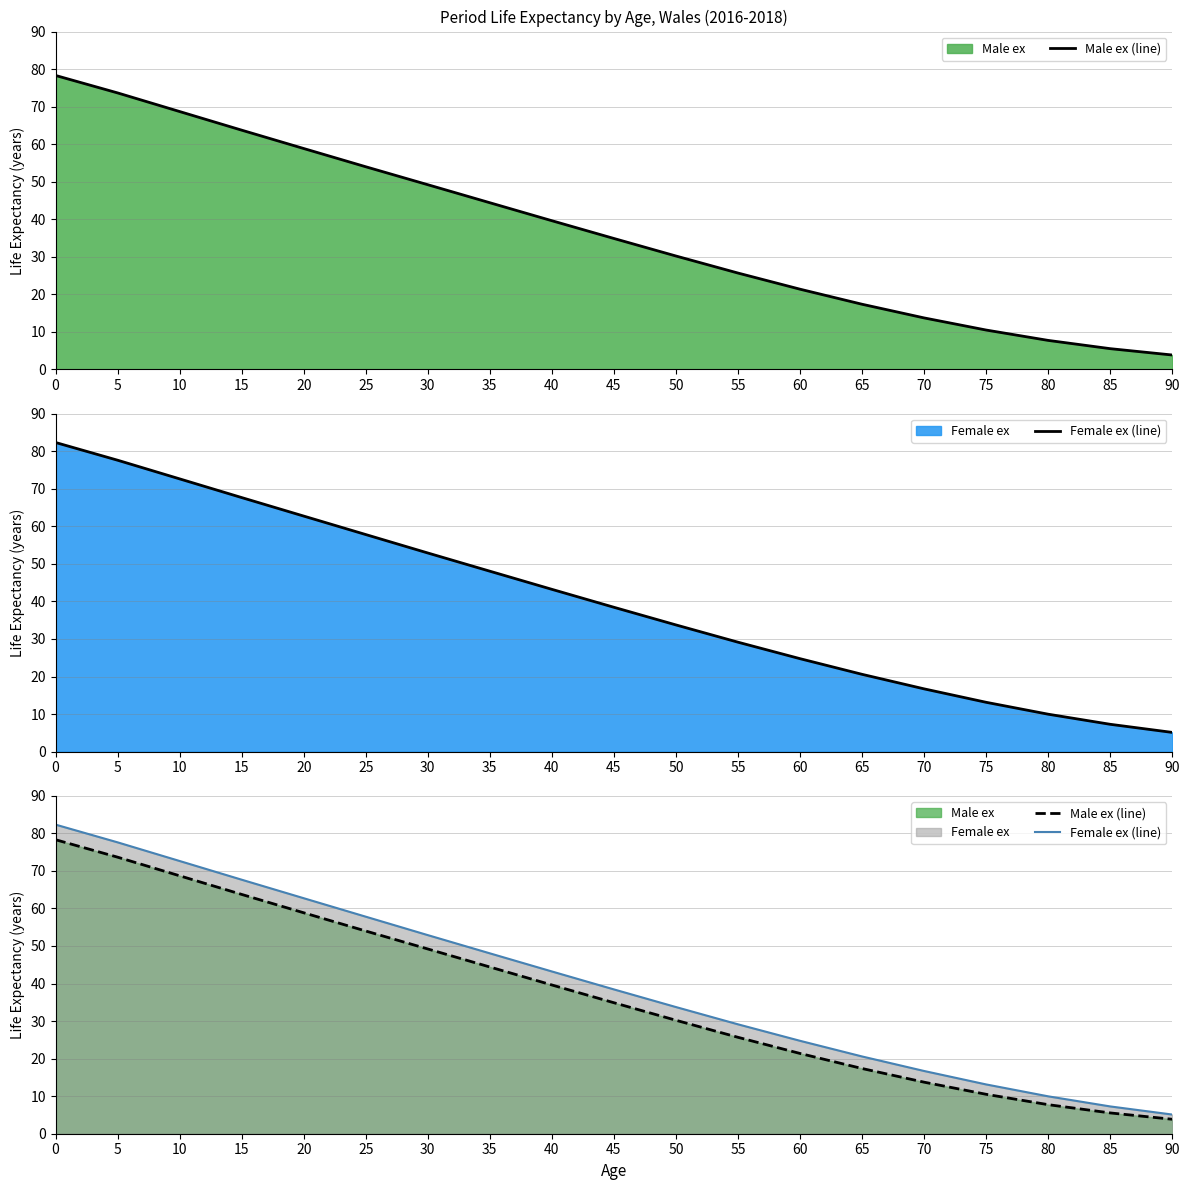

Reading right to left, what are all the values shown in this chart?

Male ex (line): 90=3.9	85=5.5	80=7.7	75=10.5	70=13.7	65=17.4	60=21.4	55=25.7	50=30.2	45=34.9	40=39.6	35=44.4	30=49.2	25=54.0	20=58.9	15=63.7	10=68.7	5=73.7	0=78.3
Female ex (line): 90=5.1	85=7.3	80=10.0	75=13.1	70=16.7	65=20.6	60=24.8	55=29.1	50=33.7	45=38.4	40=43.2	35=48.0	30=52.9	25=57.8	20=62.7	15=67.7	10=72.6	5=77.6	0=82.3